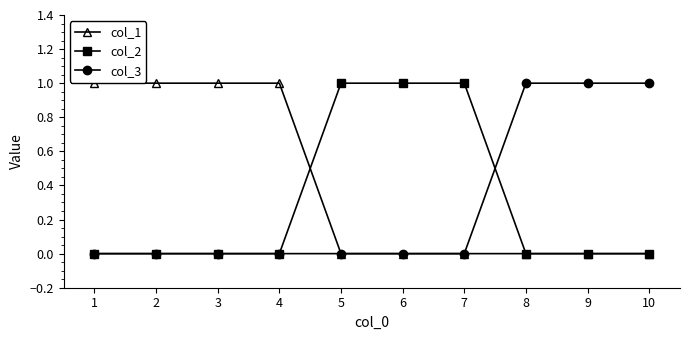

The col_3 series shows 0 at 8. True or false?

False